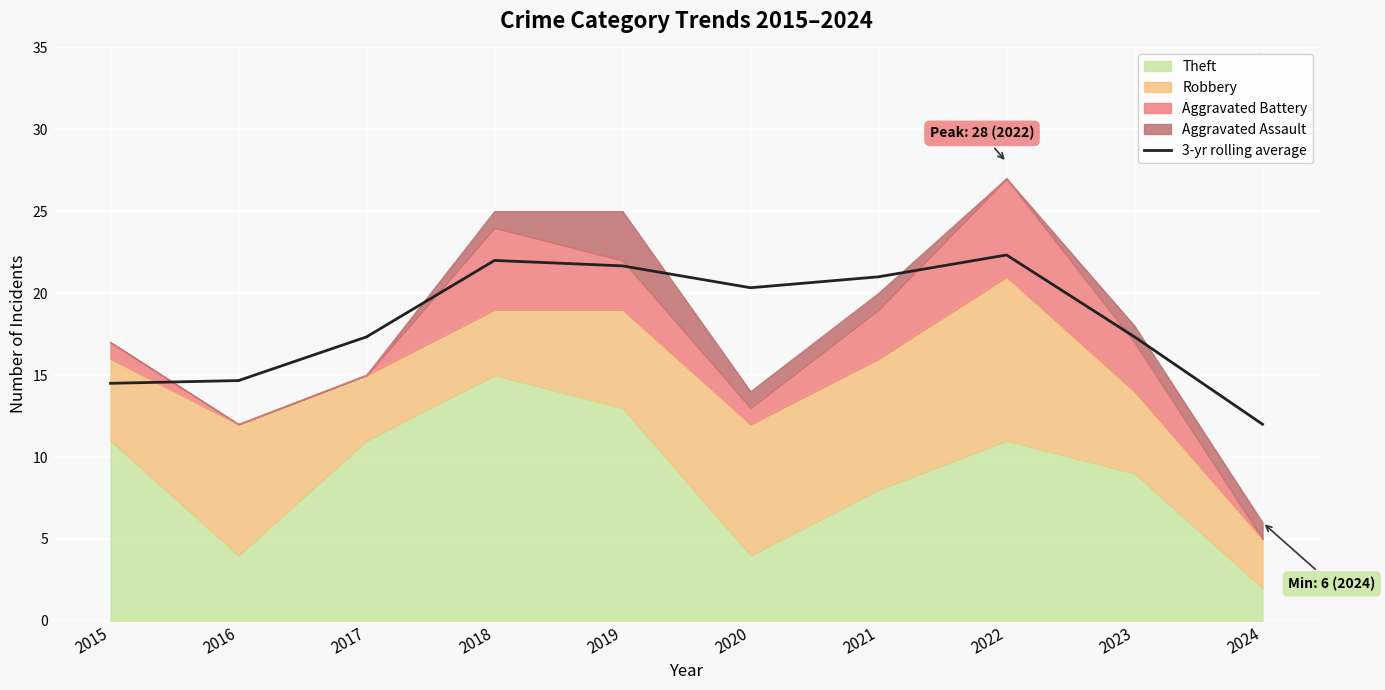

List the labels in order of value, largest first.

2022, 2018, 2019, 2021, 2020, 2017, 2023, 2016, 2015, 2024